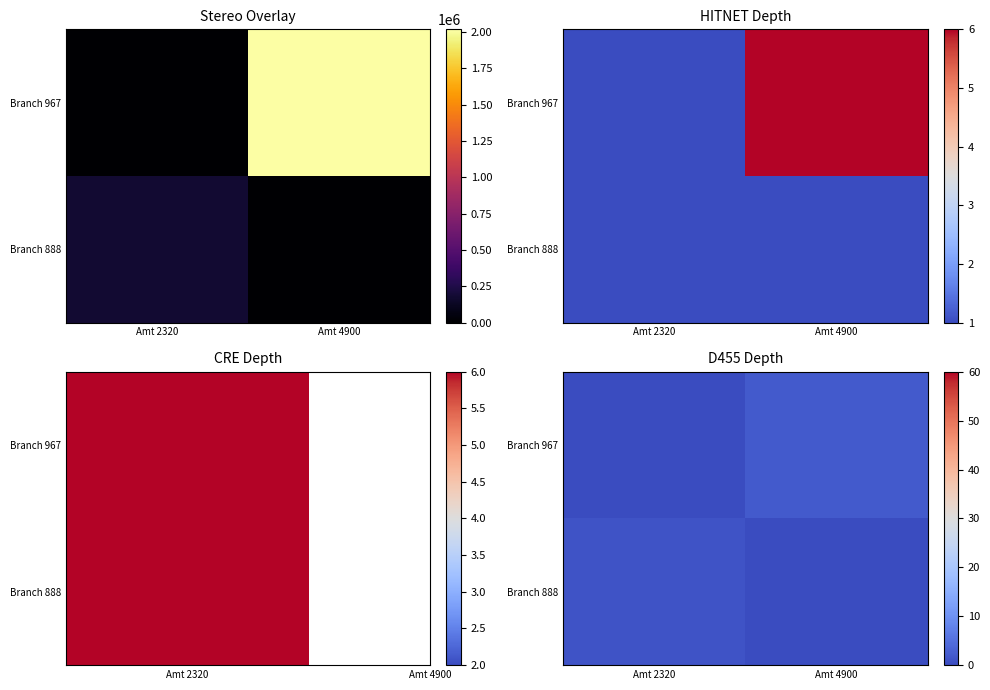

List the series in order of their peak value, highest first.

Branch 967, Branch 888